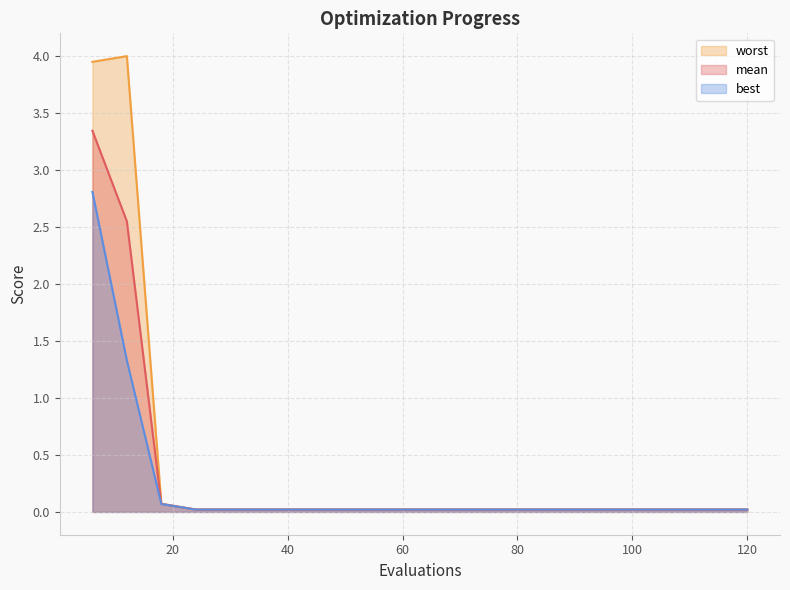

Between 12 and 42, which series saw the biggest shift?

worst